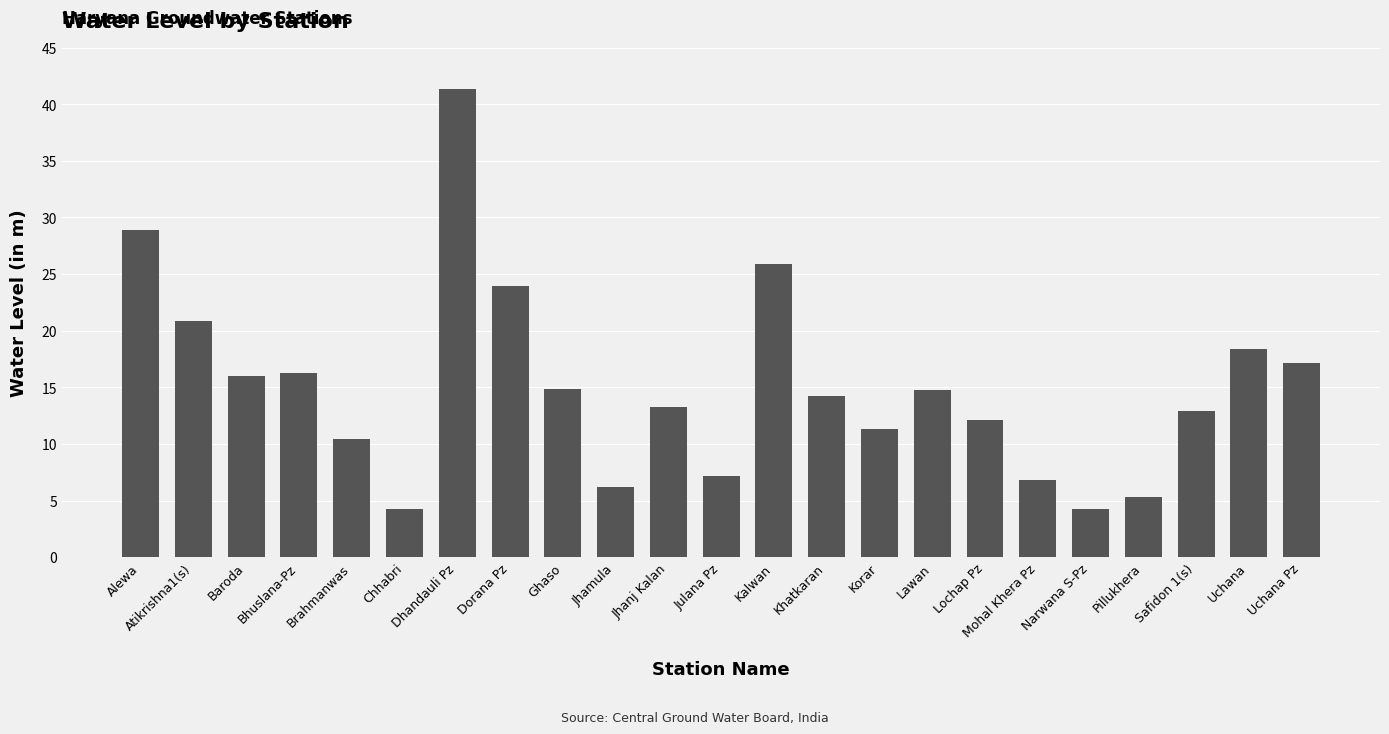

What is the ratio of the value at Mohal Khera Pz to the value at Pillukhera?

1.3